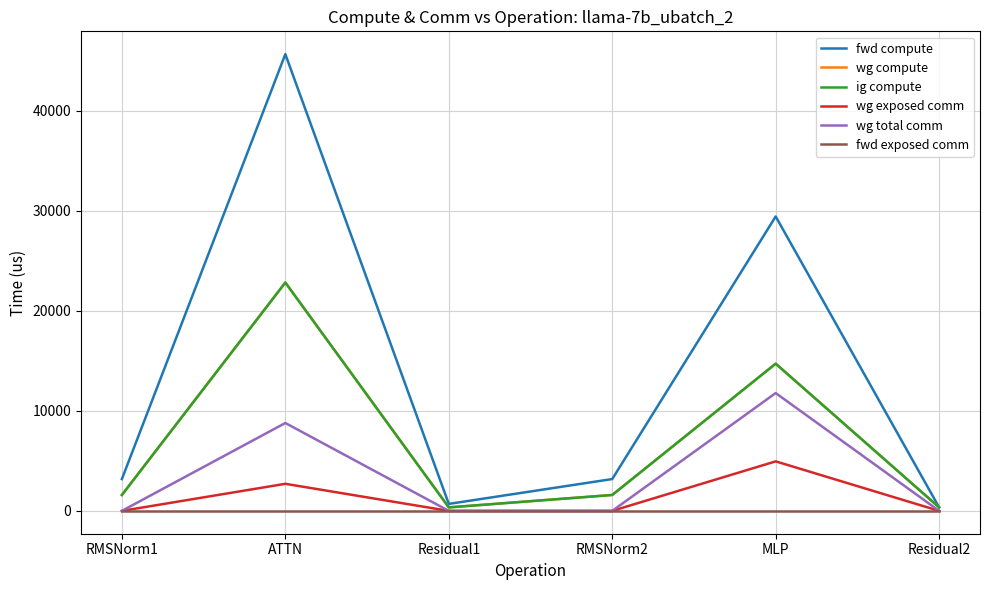

Does the chart display data point markers on the line(s)?

No